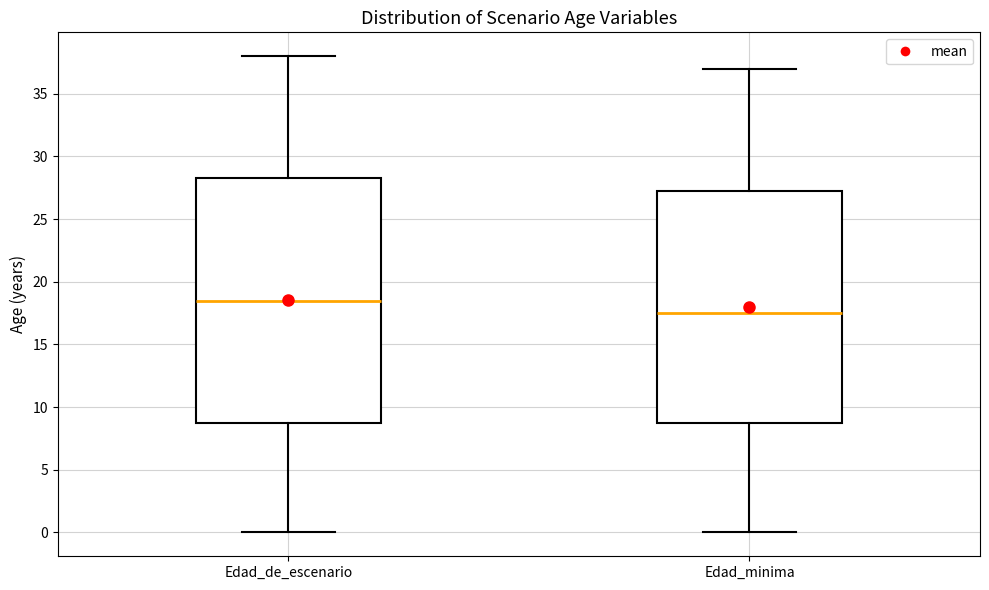

Where is the lower edge of the box for Edad_de_escenario on the y-axis? The values are not printed on the chart, so give them approximately, as read against the axis.

9.0